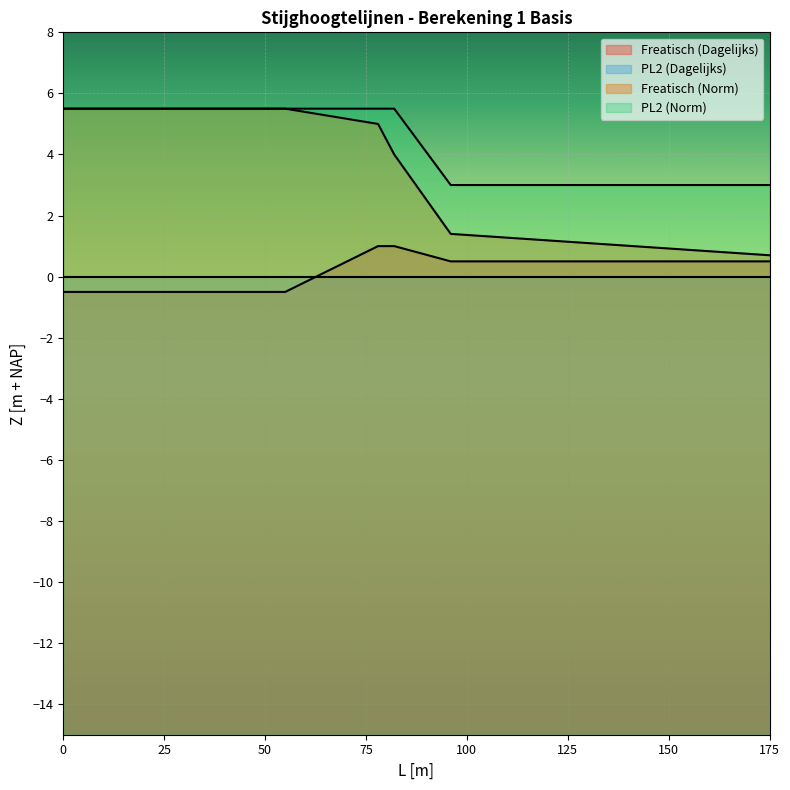

Which series has the largest total across all categories?

PL2 (Norm)